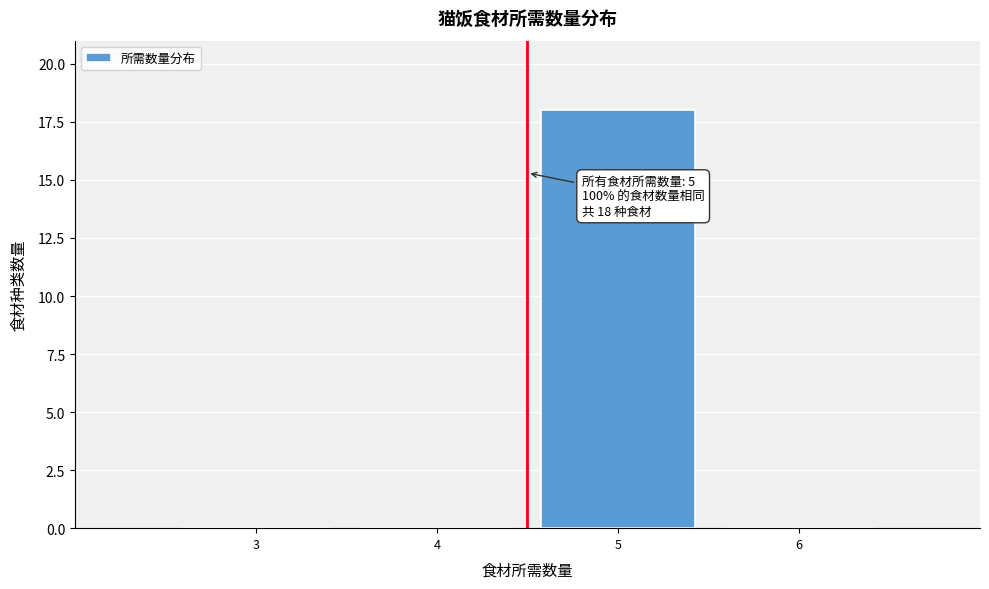

Reading left to right, list all the values displayed in this chart.

3=0	4=0	5=18	6=0